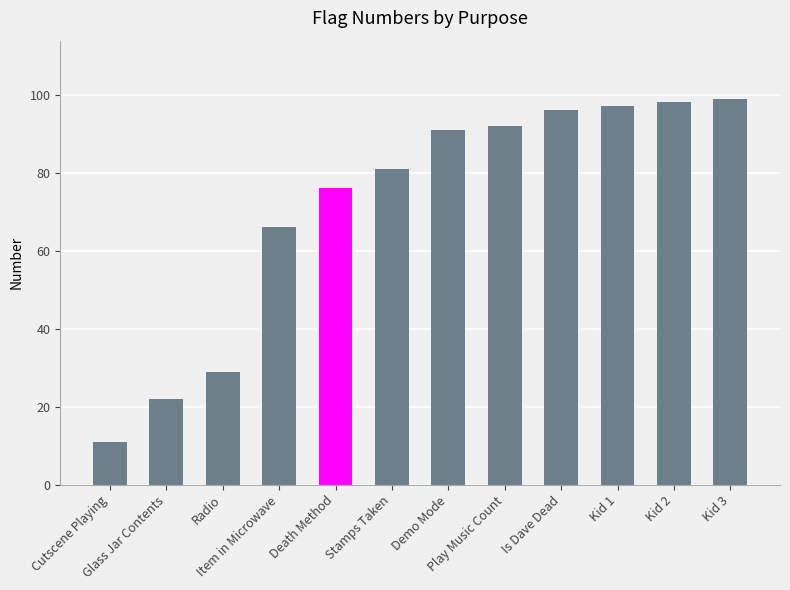

Does the chart contain any negative values?

No